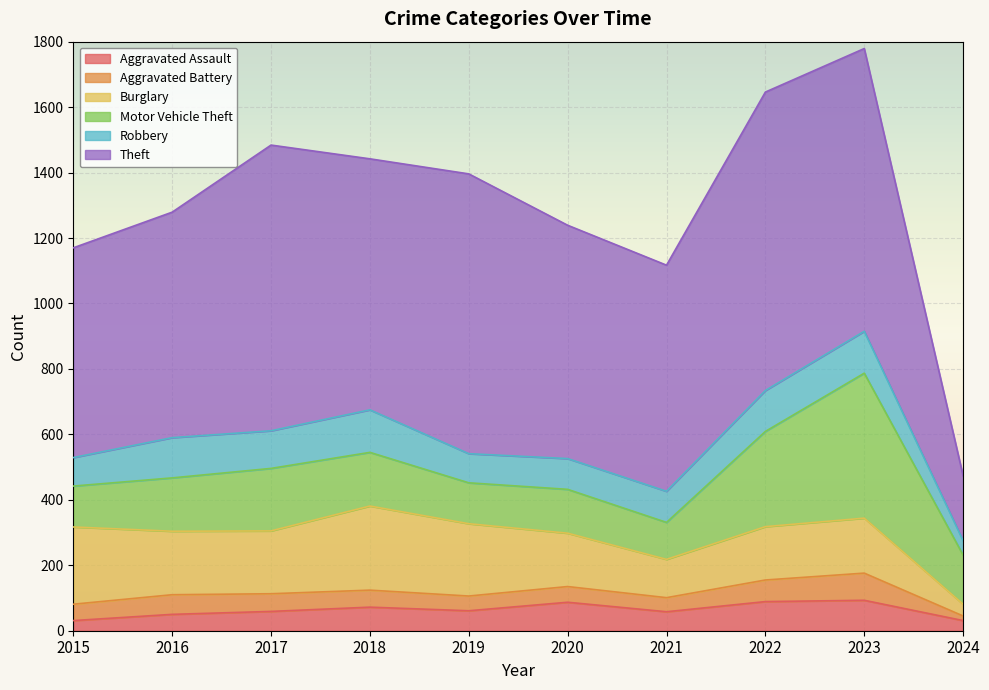

What is the average value of the Aggravated Battery series?

52